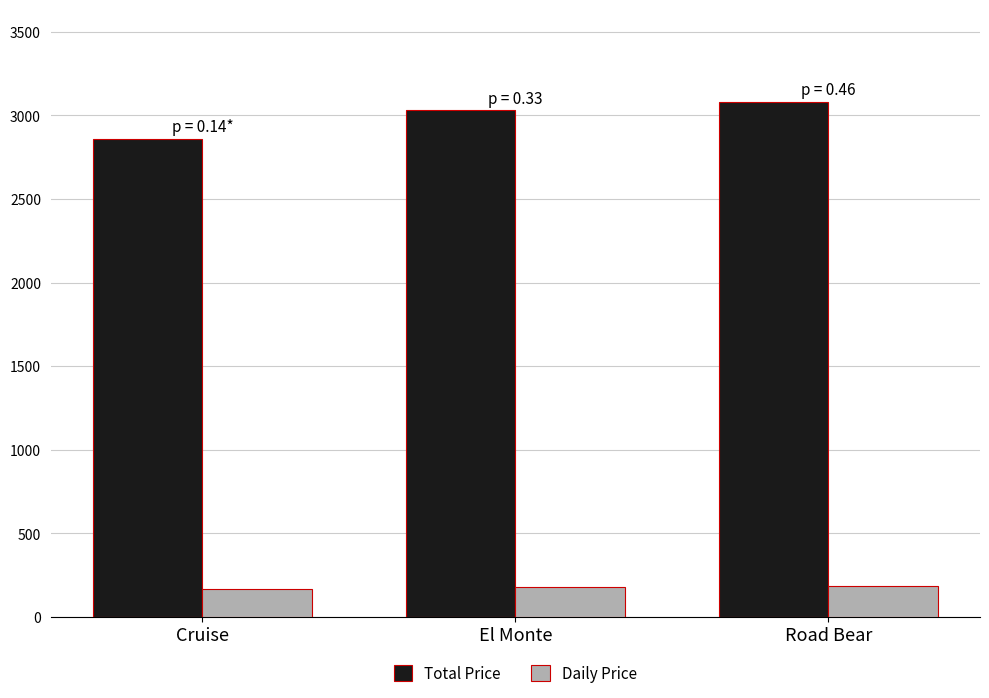

What is the difference between the second highest and minimum values in the Daily Price series?

9.9